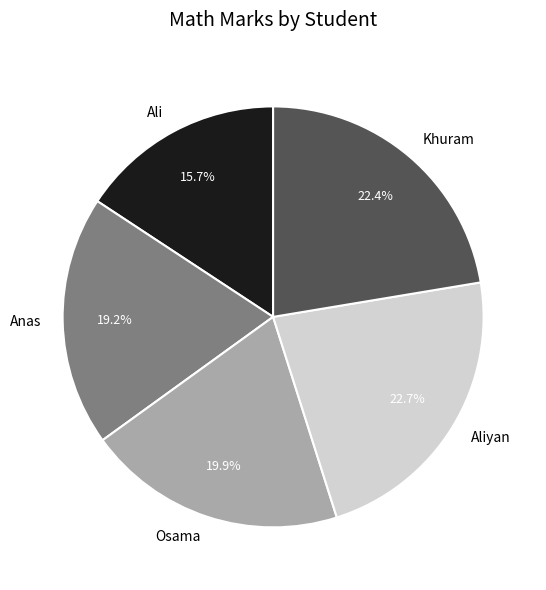

Which has a higher value, Ali or Khuram?

Khuram